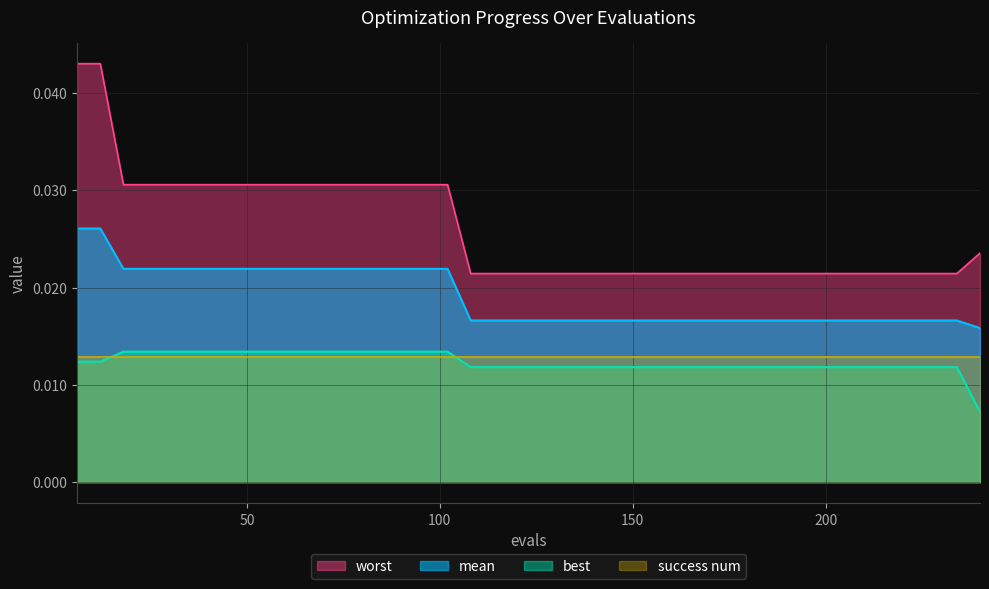

Which series has the widest spread of values?

worst